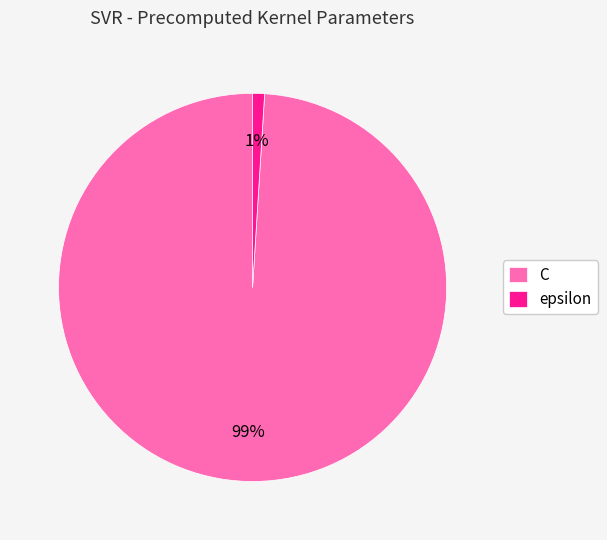

How many slices are in this pie chart?

2